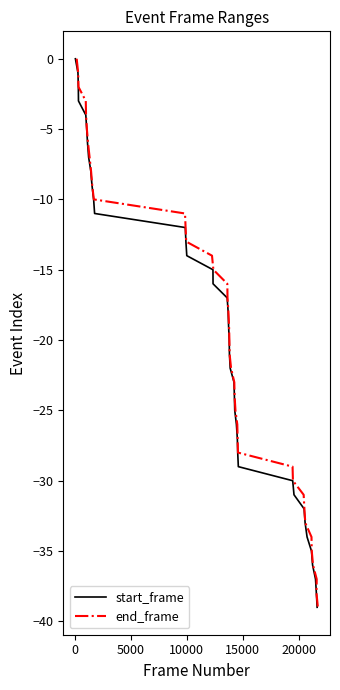

What is the minimum value shown in the chart?

-39